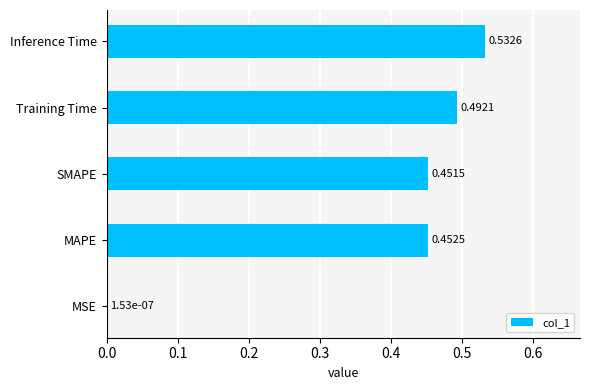

What is the sum of the values at Inference Time and MAPE?

1.0